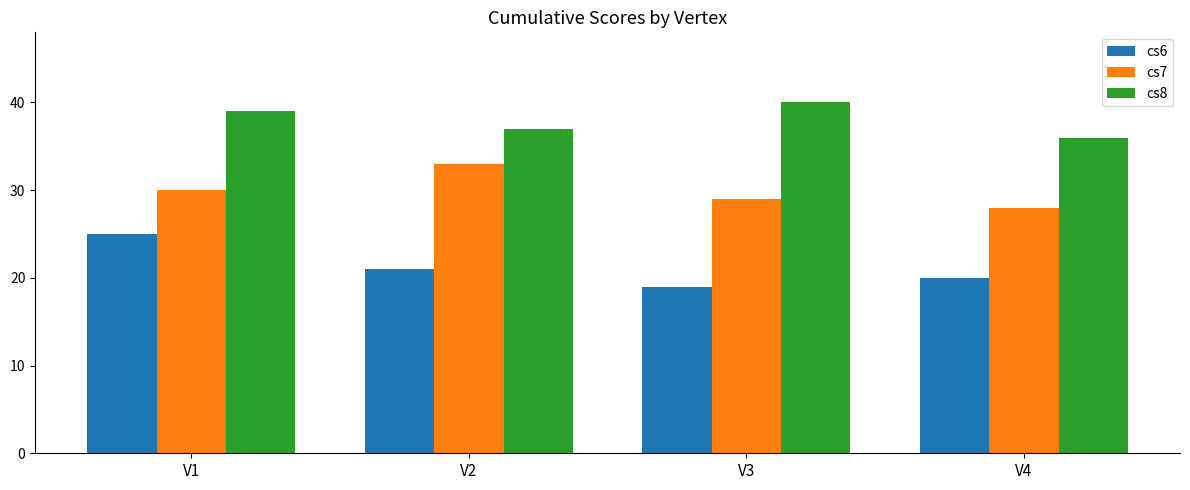

What is the spread (max minus min) of values at V4?

16